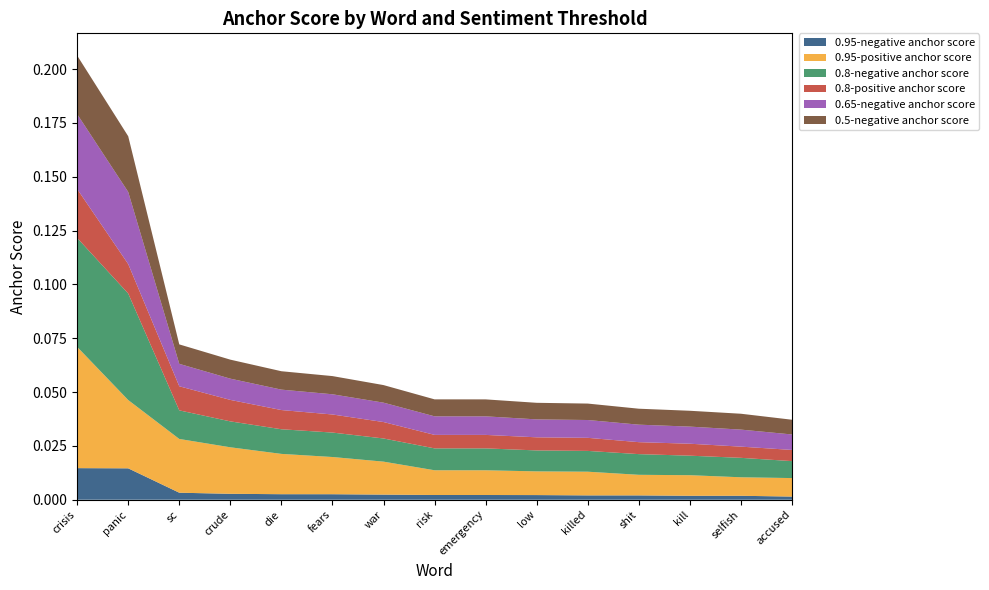

Reading left to right, list all the values displayed in this chart.

0.95-negative anchor score: 0.0	0.0	0.0	0.0	0.0	0.0	0.0	0.0	0.0	0.0	0.0	0.0	0.0	0.0	0.0
0.95-positive anchor score: 0.1	0.0	0.0	0.0	0.0	0.0	0.0	0.0	0.0	0.0	0.0	0.0	0.0	0.0	0.0
0.8-negative anchor score: 0.1	0.0	0.0	0.0	0.0	0.0	0.0	0.0	0.0	0.0	0.0	0.0	0.0	0.0	0.0
0.8-positive anchor score: 0.0	0.0	0.0	0.0	0.0	0.0	0.0	0.0	0.0	0.0	0.0	0.0	0.0	0.0	0.0
0.65-negative anchor score: 0.0	0.0	0.0	0.0	0.0	0.0	0.0	0.0	0.0	0.0	0.0	0.0	0.0	0.0	0.0
0.5-negative anchor score: 0.0	0.0	0.0	0.0	0.0	0.0	0.0	0.0	0.0	0.0	0.0	0.0	0.0	0.0	0.0